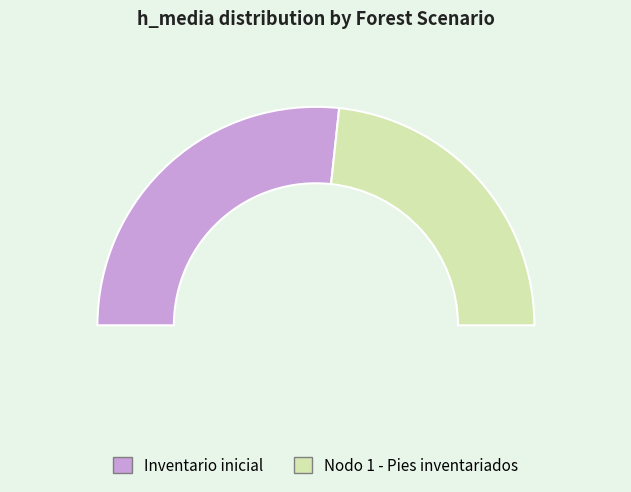

What percentage is NOT represented by Inventario inicial?

46.6%